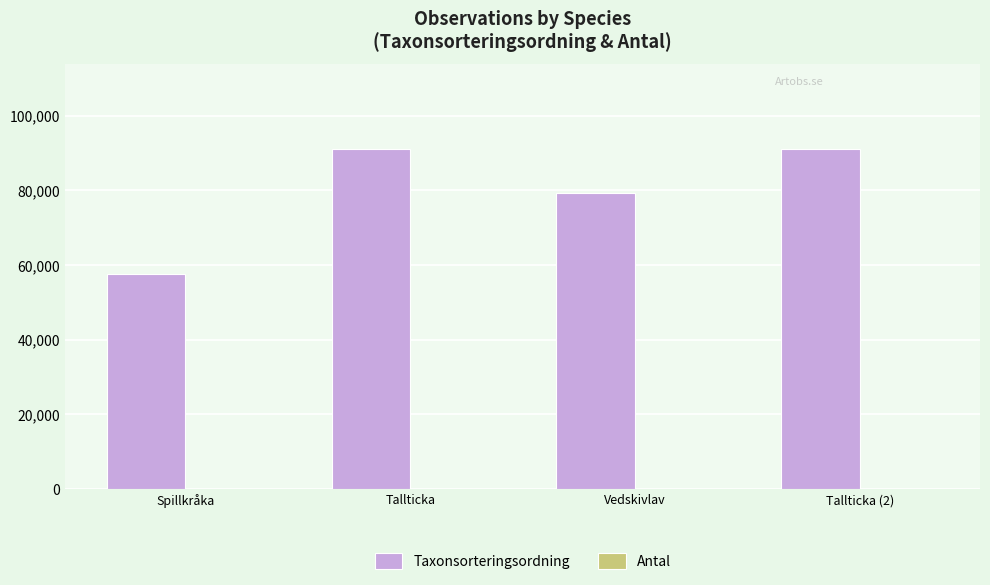

Count the Taxonsorteringsordning values in the range 79384 to 90972.

3